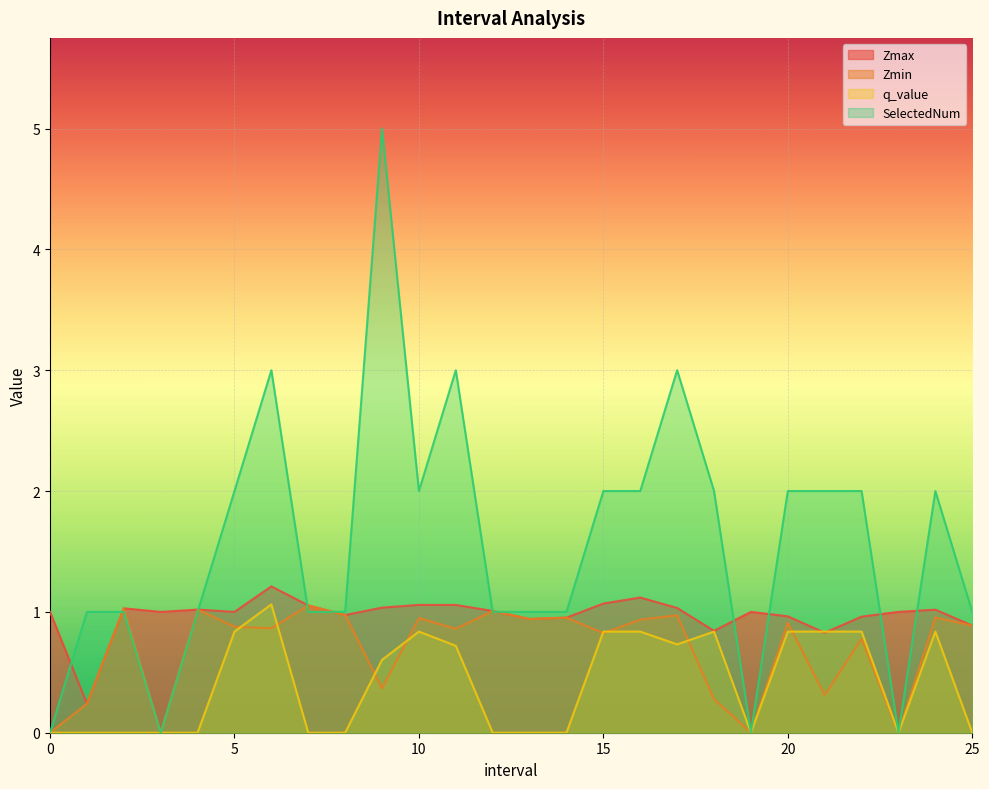

What is the label of the 19th point from the left?

18.0